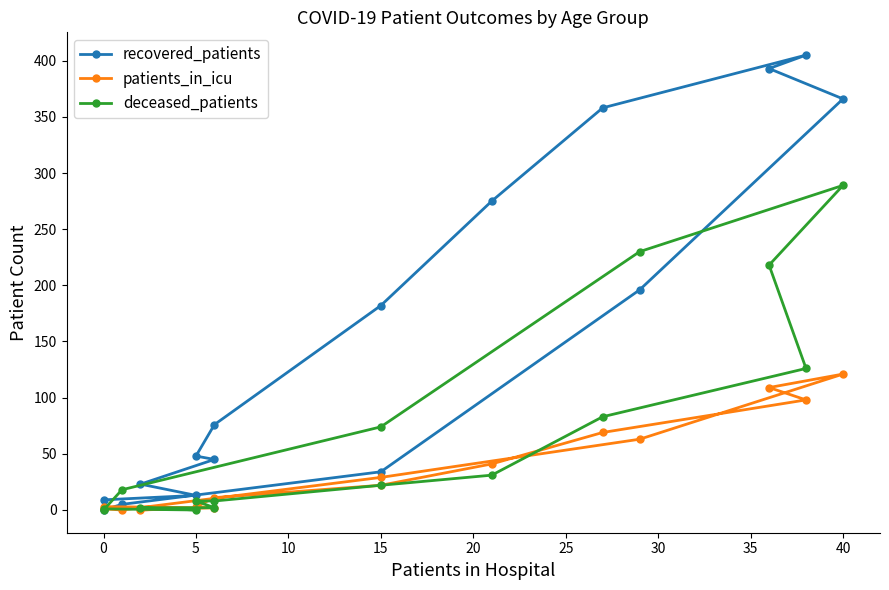

Between 25 and 35, which series saw the biggest shift?

recovered_patients